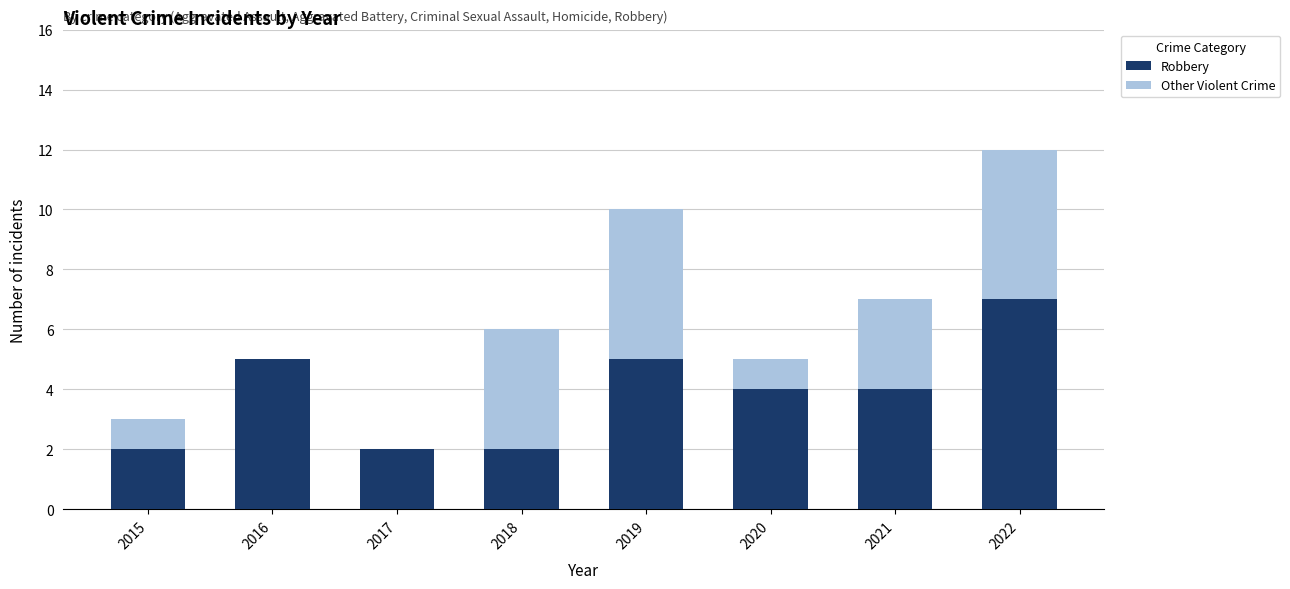

At which label does Robbery first exceed 4?

2016